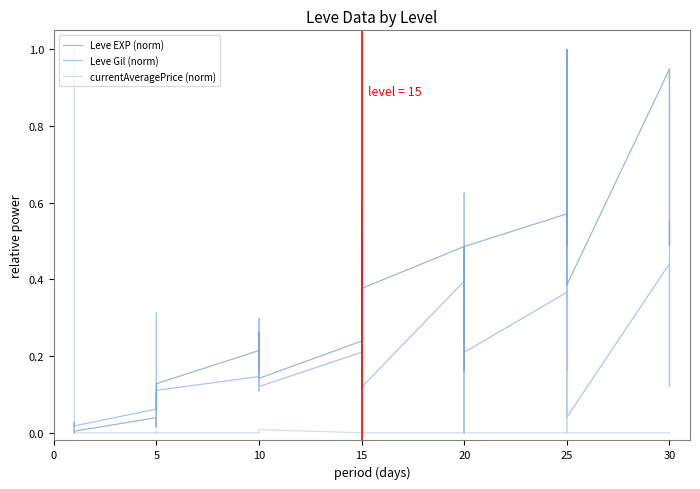

True or false: Leve EXP (norm) has a value of 0.2 at 10.

True